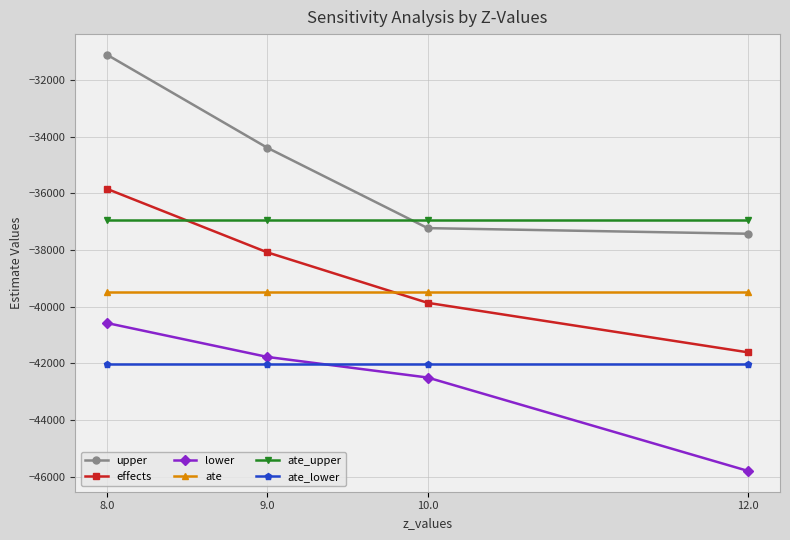

What value does the upper series have at 8.0?

-31113.6